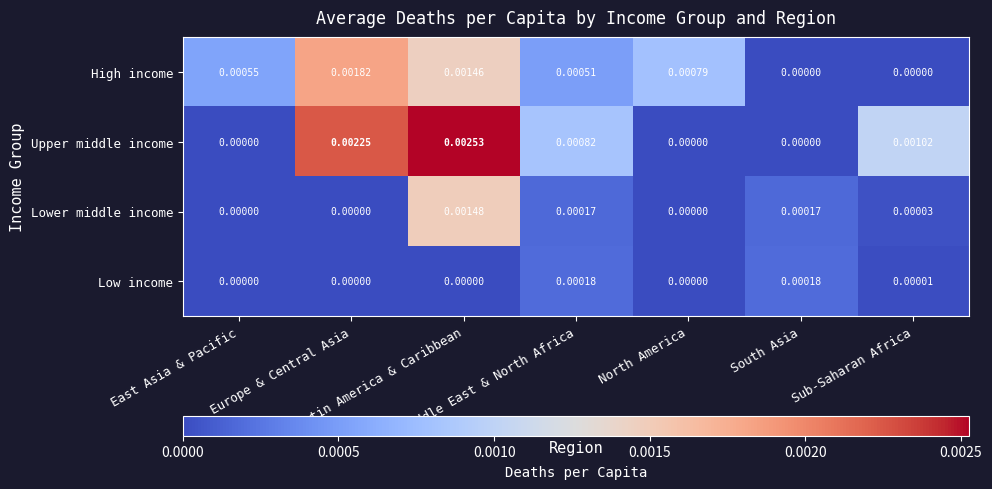

Rank the series at Latin America & Caribbean from highest to lowest value.

Upper middle income, Lower middle income, High income, Low income